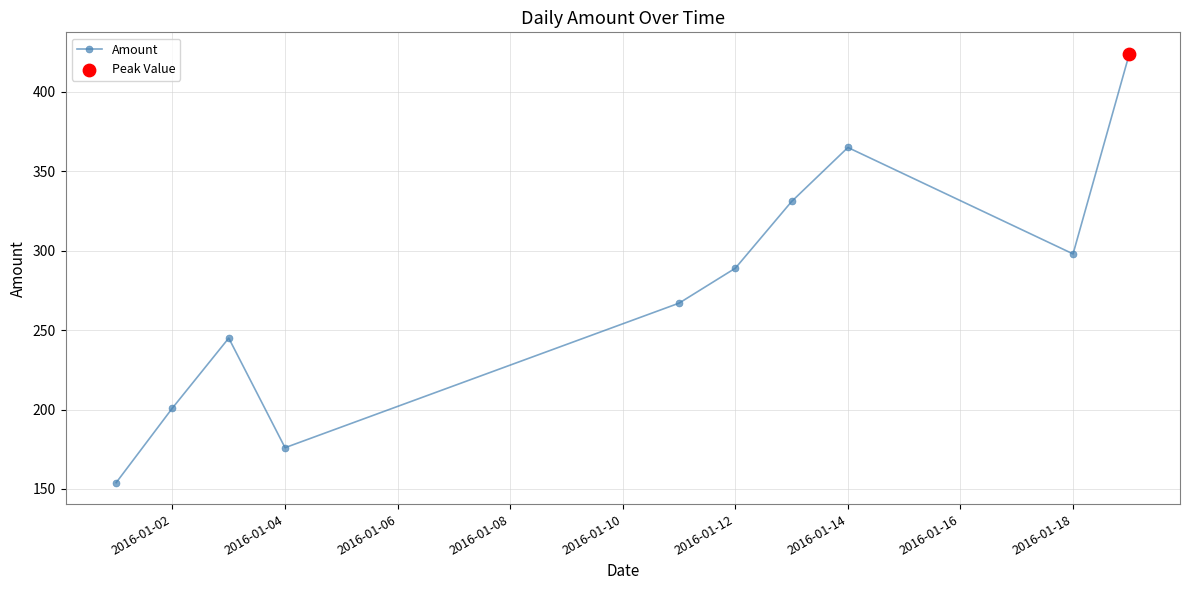

What is the value of the 7th point from the left?

331